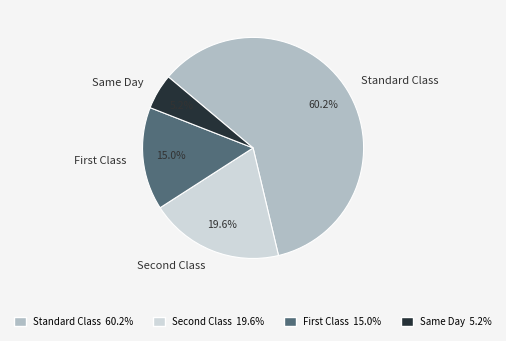

True or false: Standard Class accounts for 60% of the total.

True